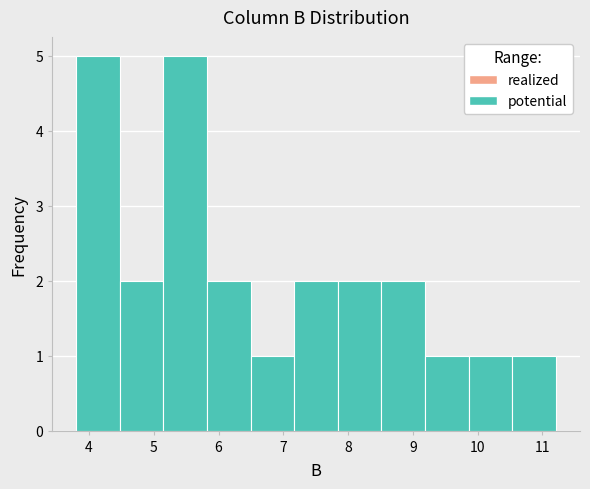

Reading left to right, transcribe this chart: for each bar, give the range it covers on the x-axis and its height. Neither the bar edges nor the heights are printed on the chart, so give them approximately, as read against the axes.

3.8 to 4.5: 5
4.5 to 5.1: 2
5.1 to 5.8: 5
5.8 to 6.5: 2
6.5 to 7.2: 1
7.2 to 7.8: 2
7.8 to 8.5: 2
8.5 to 9.2: 2
9.2 to 9.9: 1
9.9 to 10.5: 1
10.5 to 11.2: 1